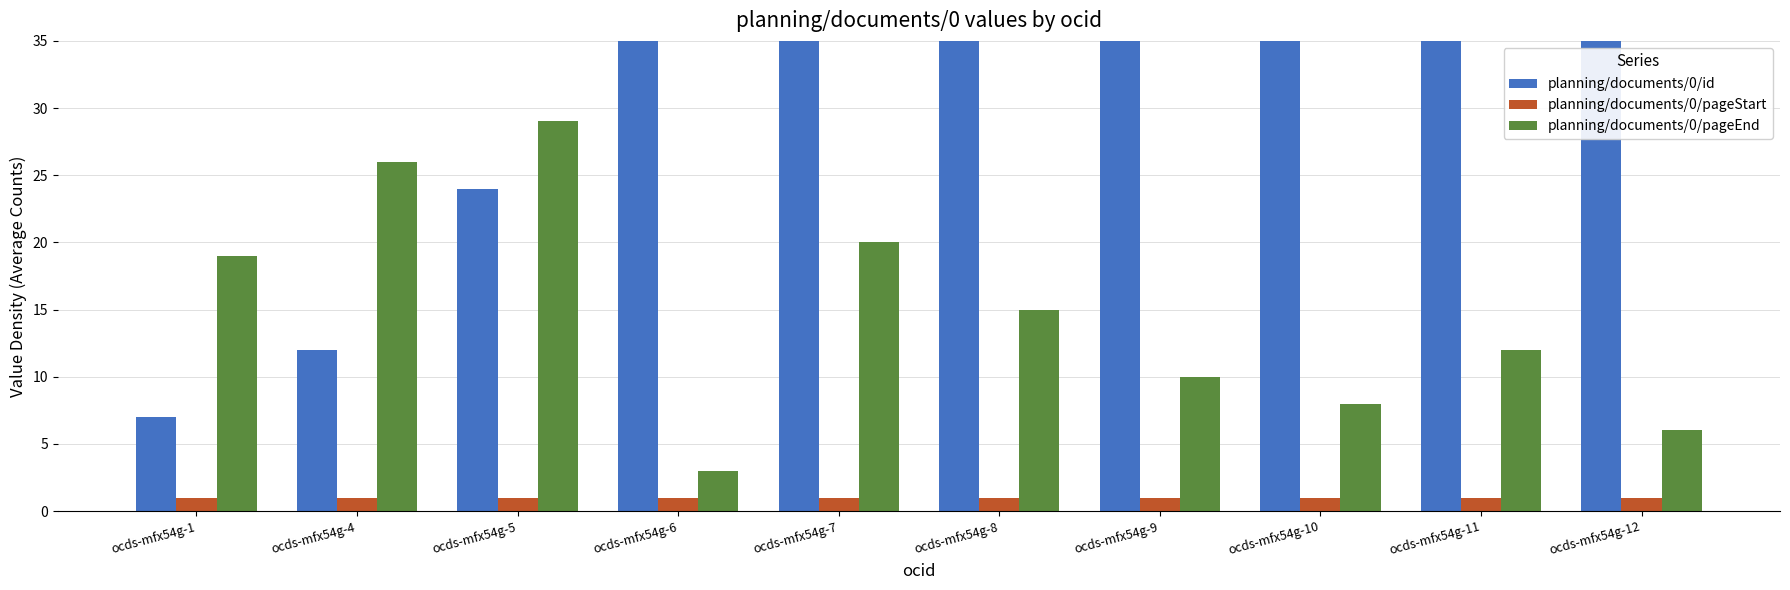

Which has a higher value, ocds-mfx54g-7 or ocds-mfx54g-5?

ocds-mfx54g-7